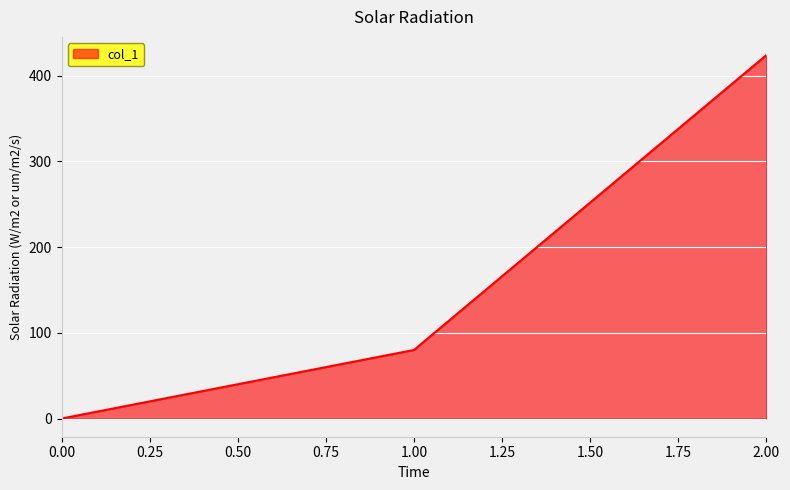

How many lines are shown in the chart?

1